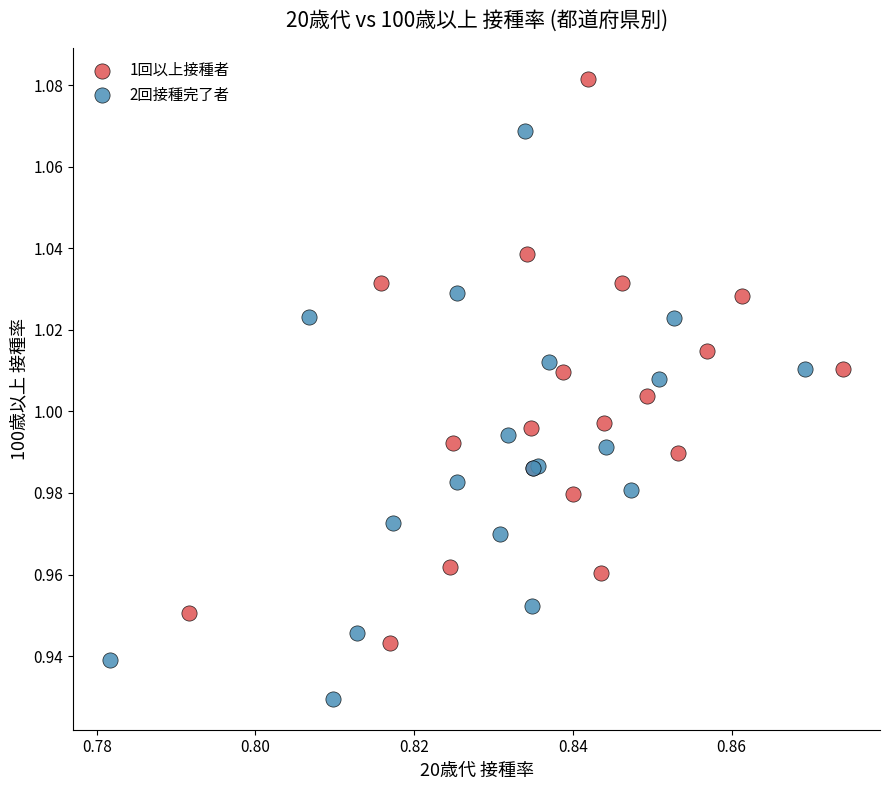

What are all the series names shown in the legend?

1回以上接種者, 2回接種完了者